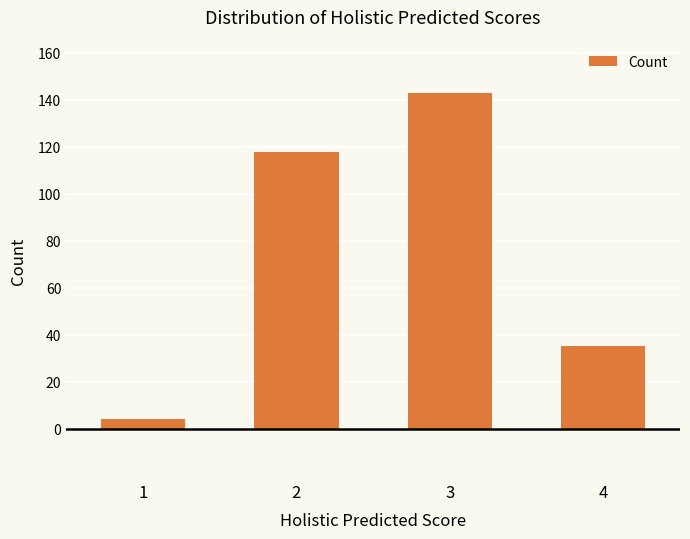

True or false: the data shows 185 at 2.

False